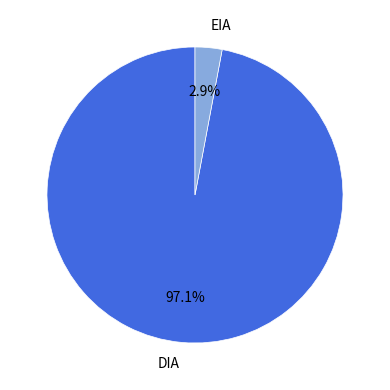

Between EIA and DIA, which is larger?

DIA